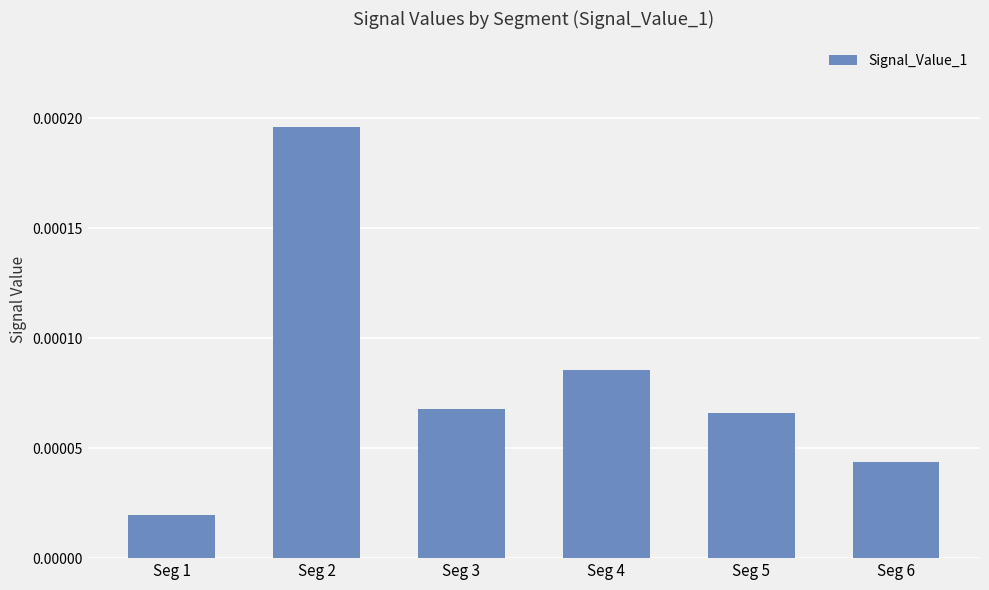

Which label corresponds to the smallest value in the chart?

Seg 1